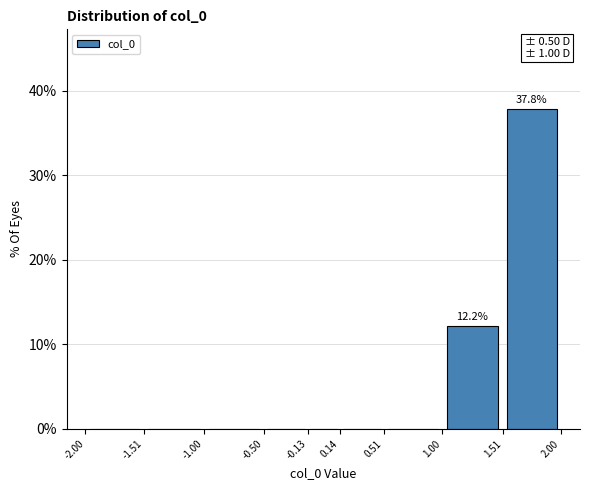

Which range on the x-axis has the tallest bar?

1.51 to 2.00